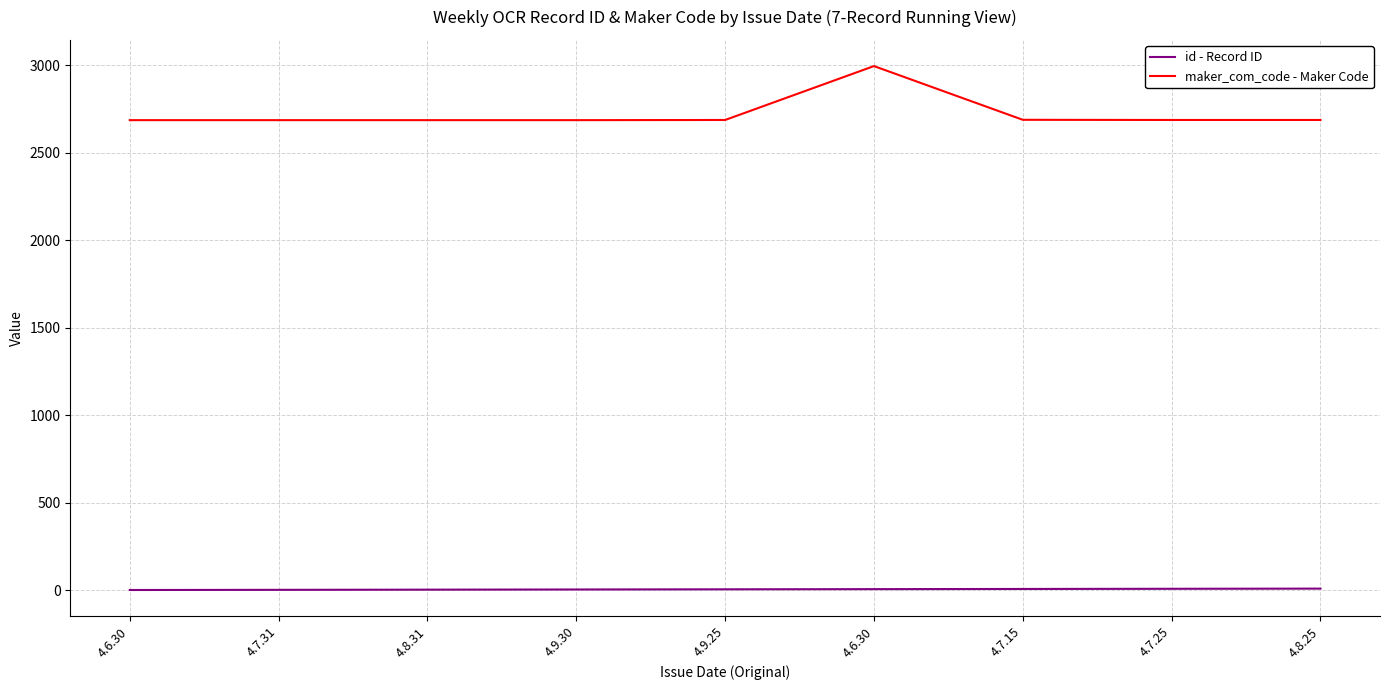

Is this an area chart (filled region under the line)?

No